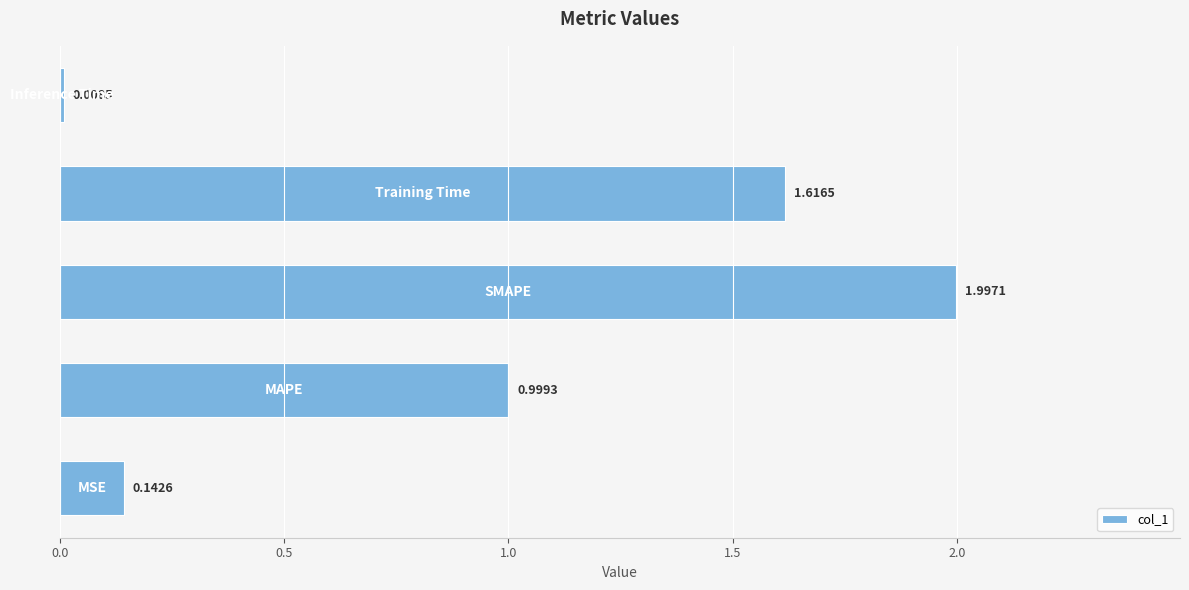

What is the sum of all values?

4.8